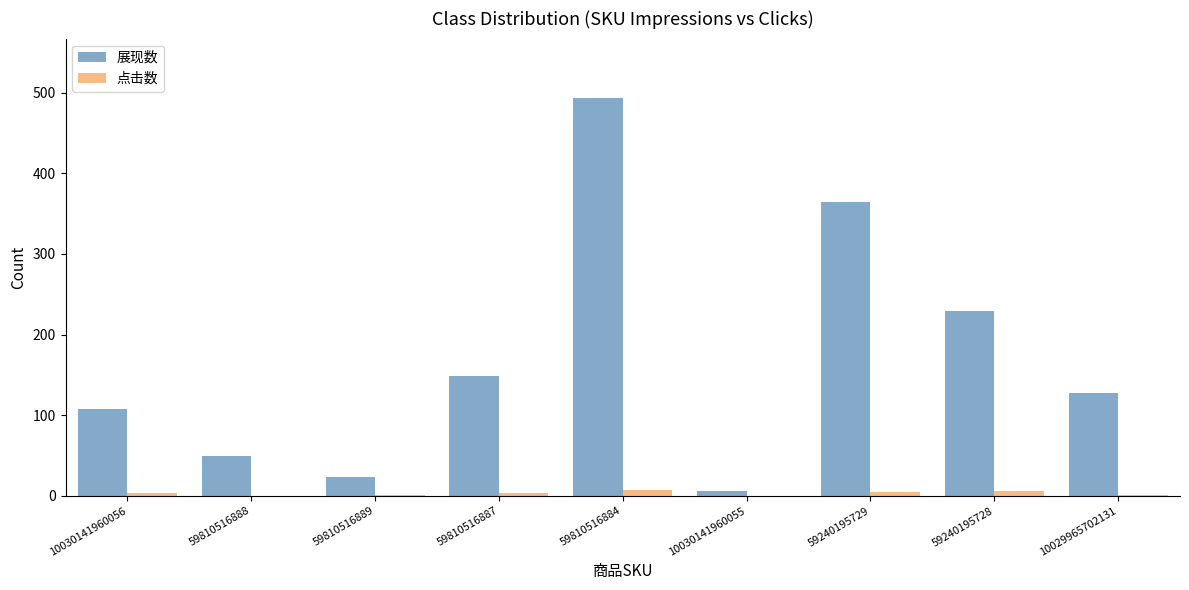

At which category does the chart reach its peak across all series?

59810516884